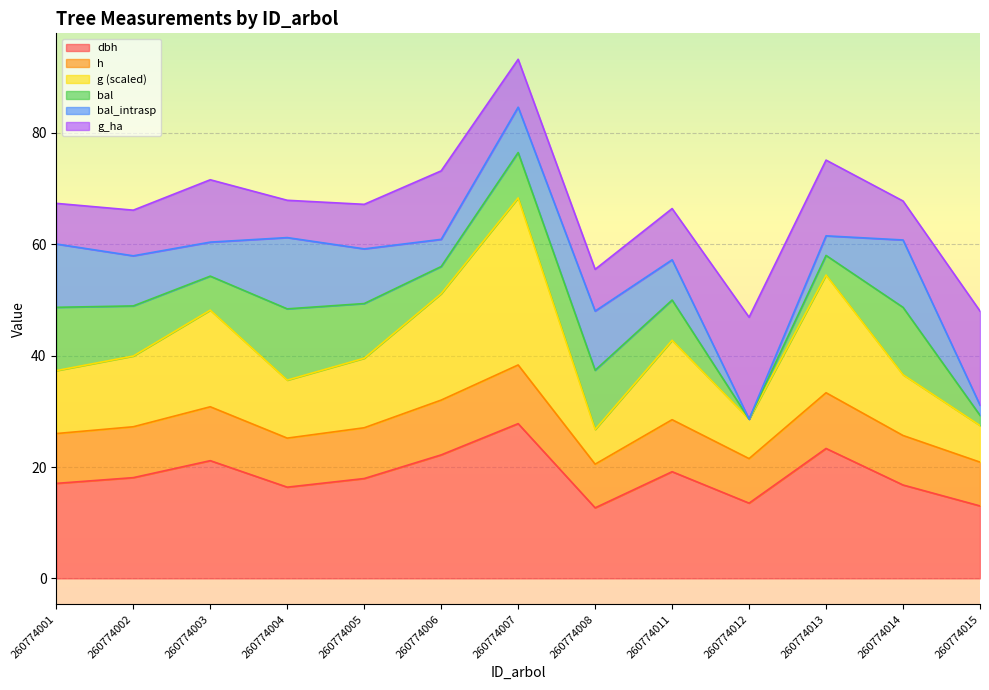

What is the value of the g point at the 8th from the left?

26.7